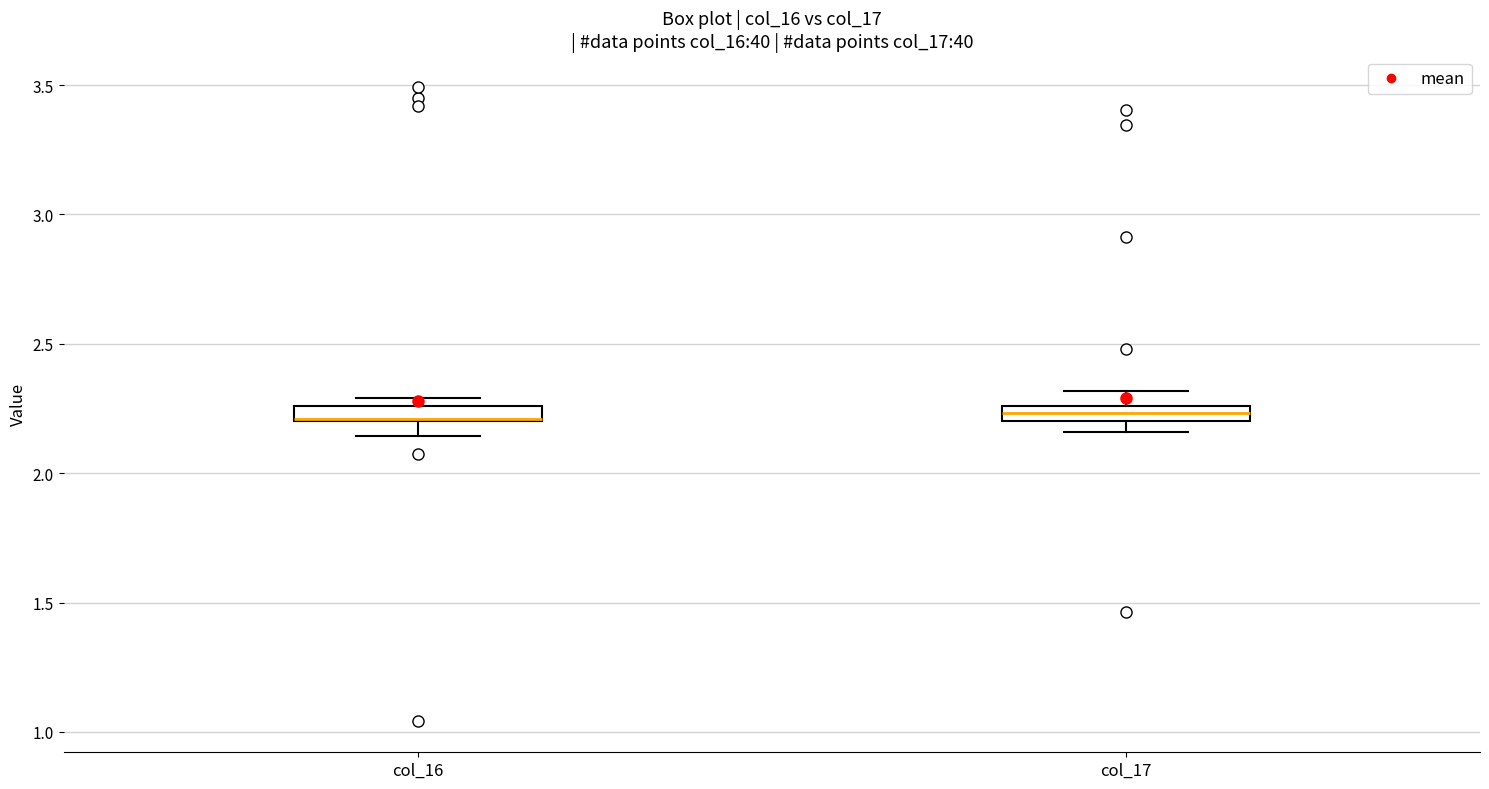

Where does the upper whisker of the box for col_17 end on the y-axis? The values are not printed on the chart, so give them approximately, as read against the axis.

2.30